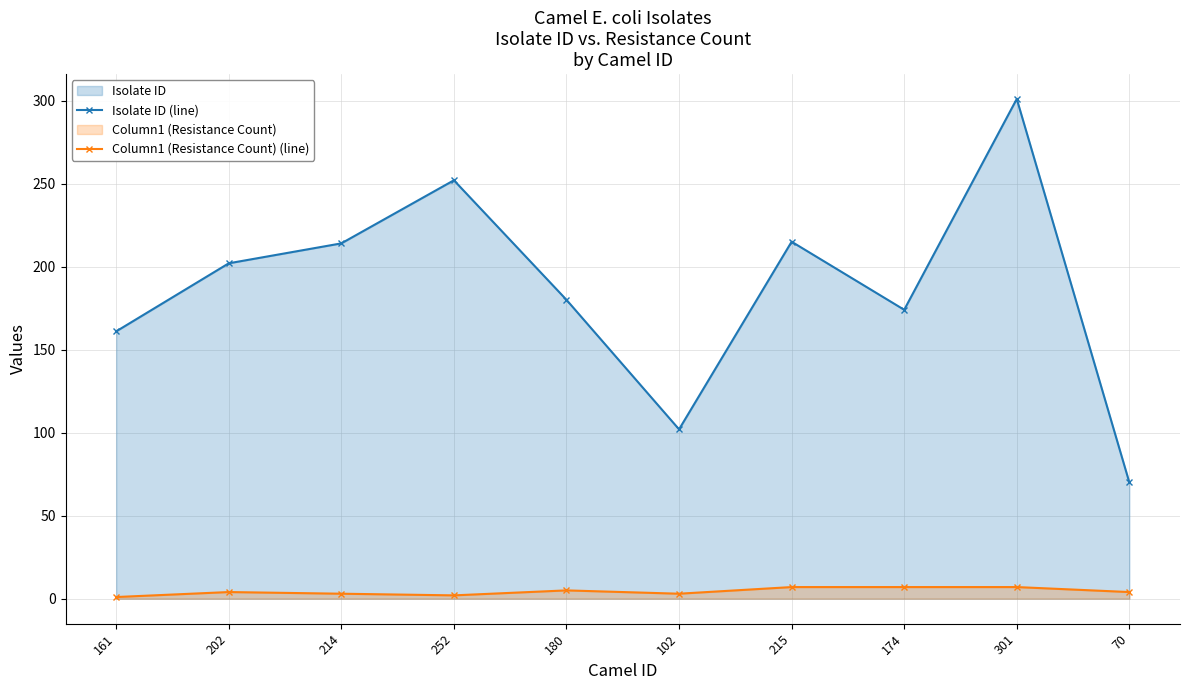

At 214, list the series in order from largest to smallest.

Isolate ID (line), Column1 (Resistance Count) (line)